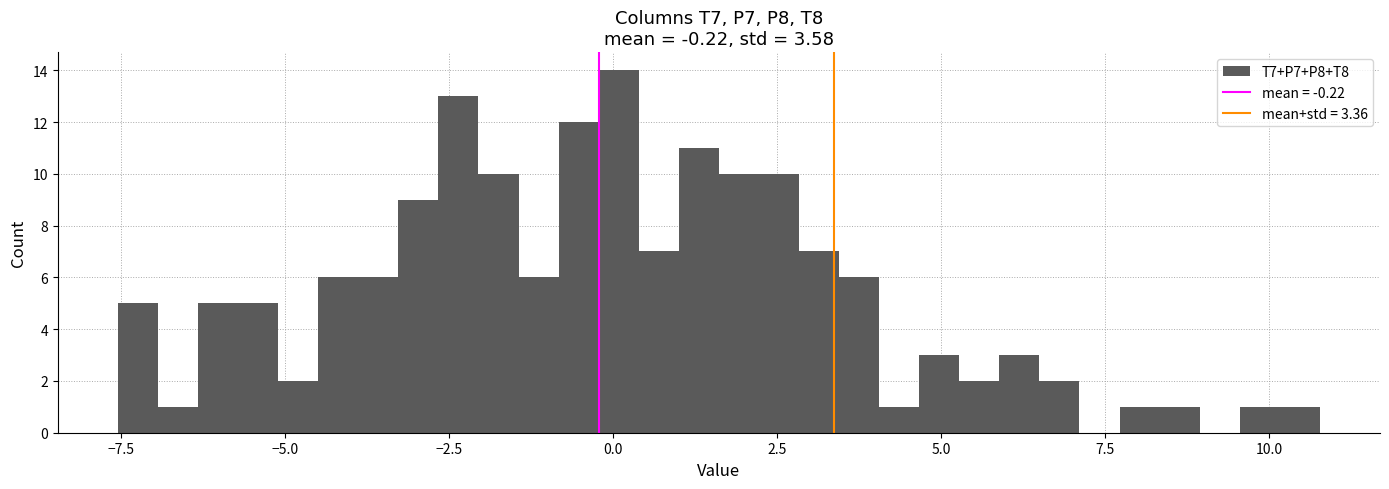

Around what value on the x-axis is the tallest bar? Give the approximate position of its centre, as read against the axis.

0.0